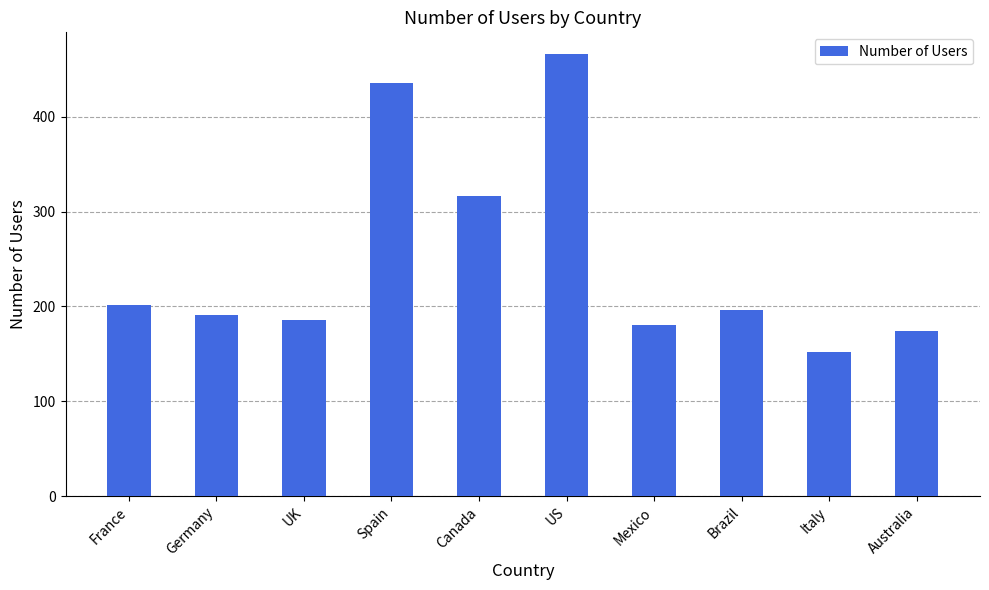

Does the chart contain any negative values?

No